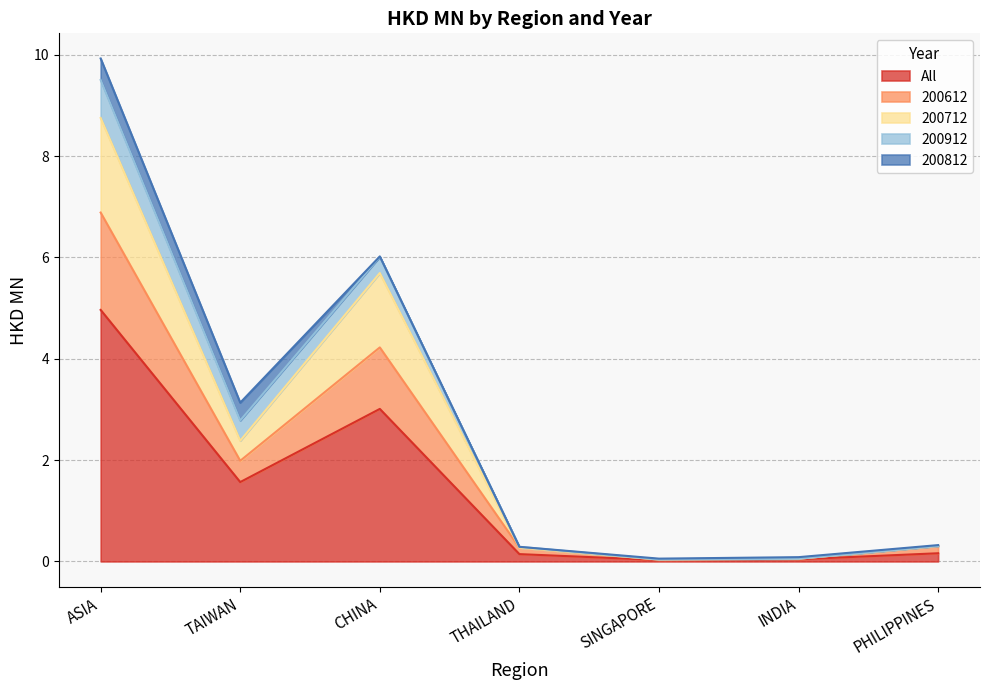

Where is All nearest to the value 2?

TAIWAN